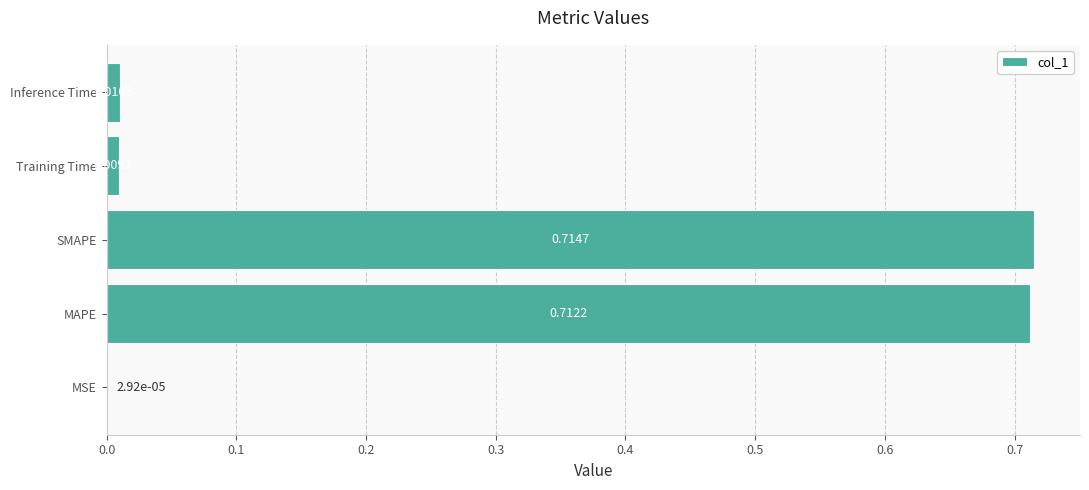

Which has a higher value, MAPE or MSE?

MAPE